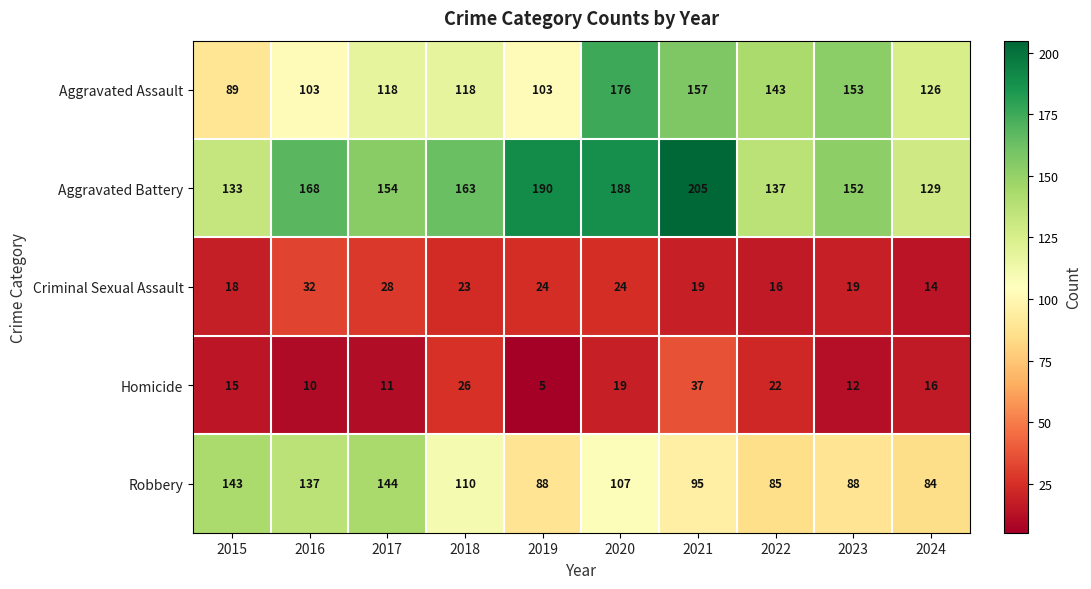

At 2017, list the series in order from smallest to largest.

Homicide, Criminal Sexual Assault, Aggravated Assault, Robbery, Aggravated Battery